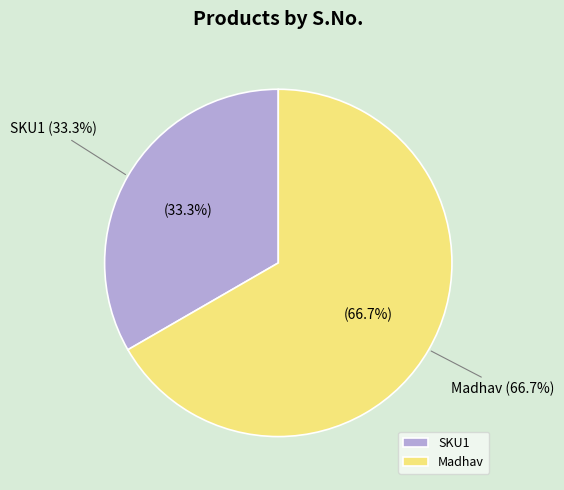

To the nearest percent, what is the difference between the largest and smallest slice percentages?

33%